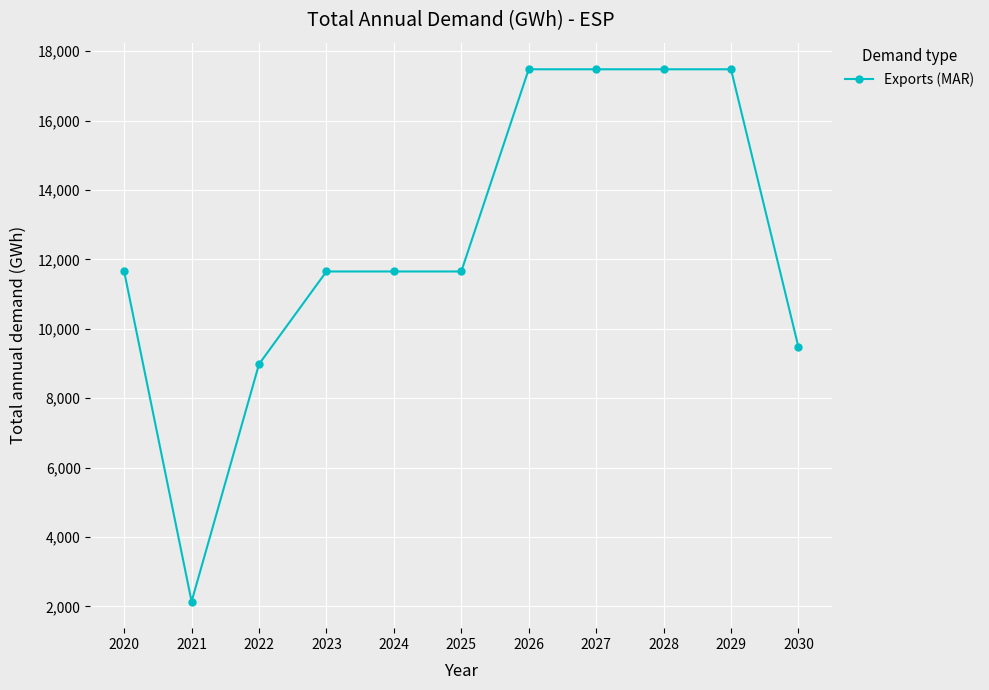

What is the maximum value shown in the chart?

17476.2